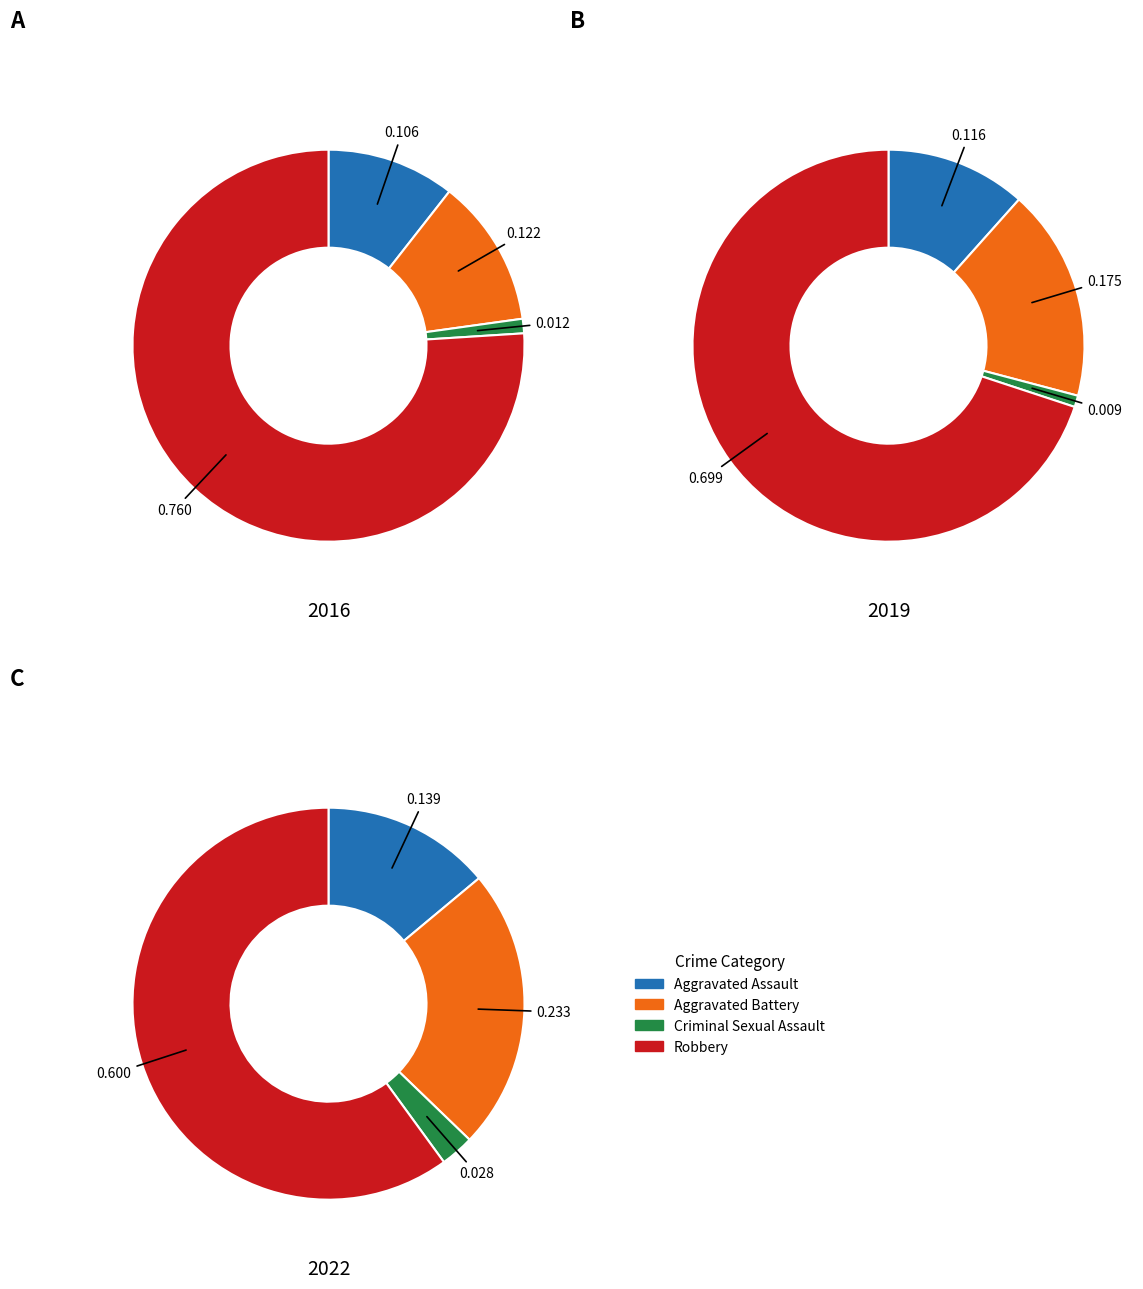

Does 3 account for over 50% of the chart?

Yes